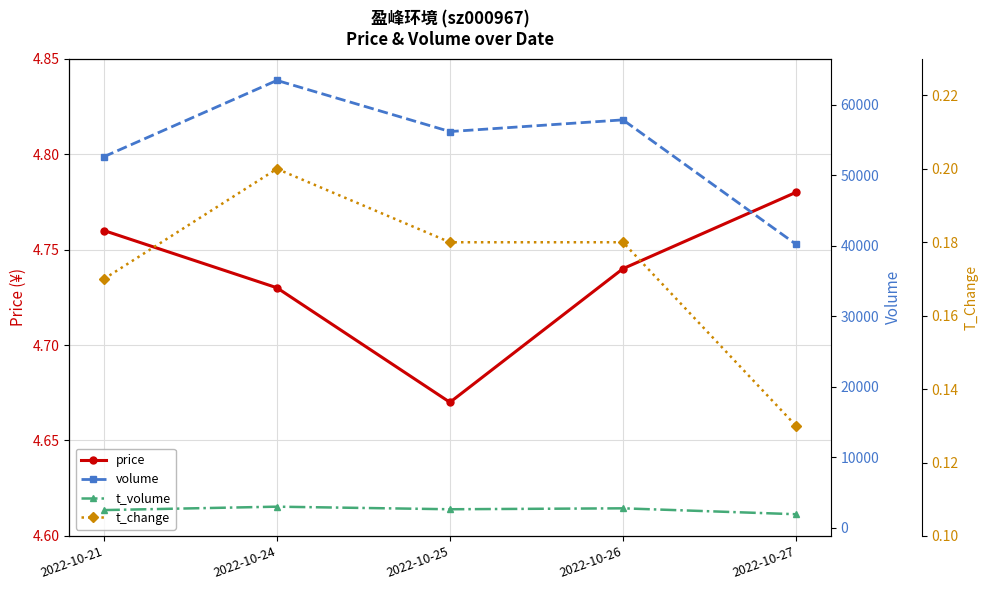

Is this an area chart (filled region under the line)?

No